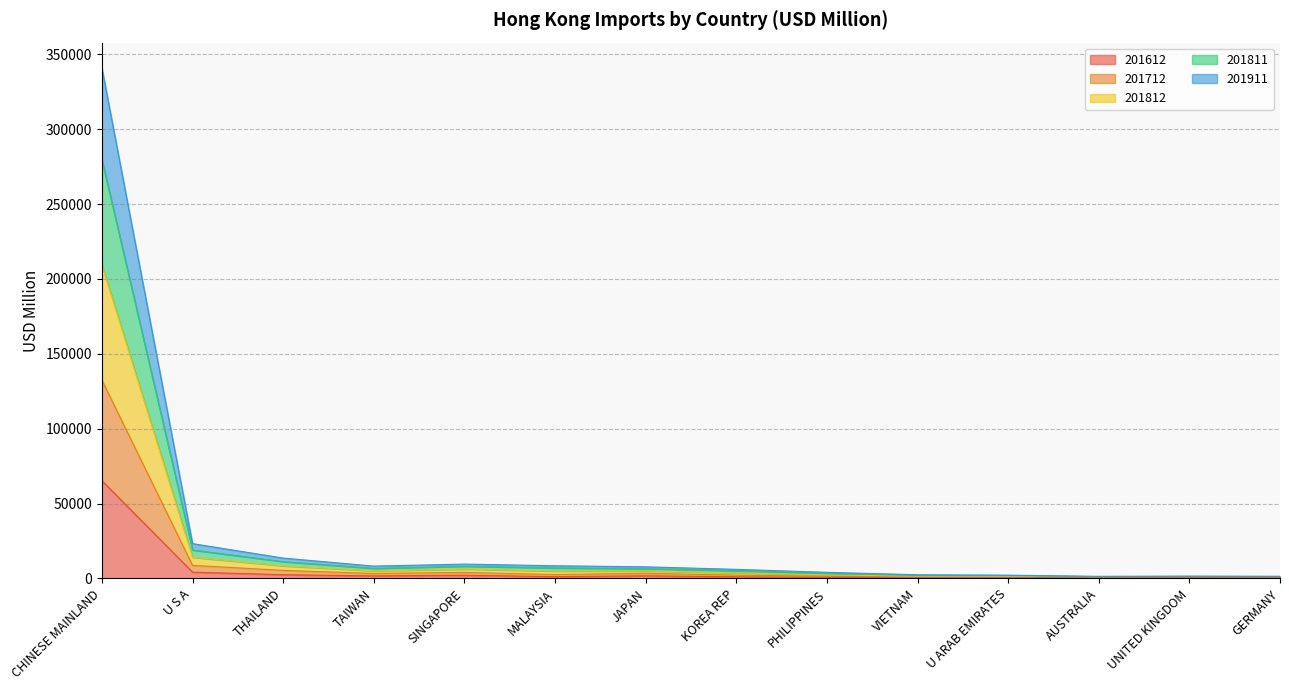

What value does the 201712 series have at UNITED KINGDOM?

579.5